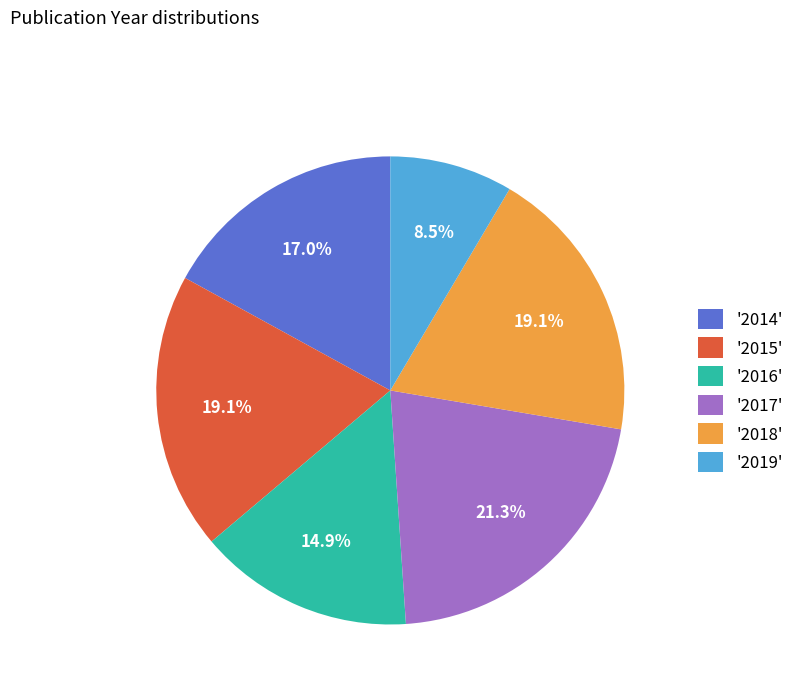

How many segments does this pie chart have?

6